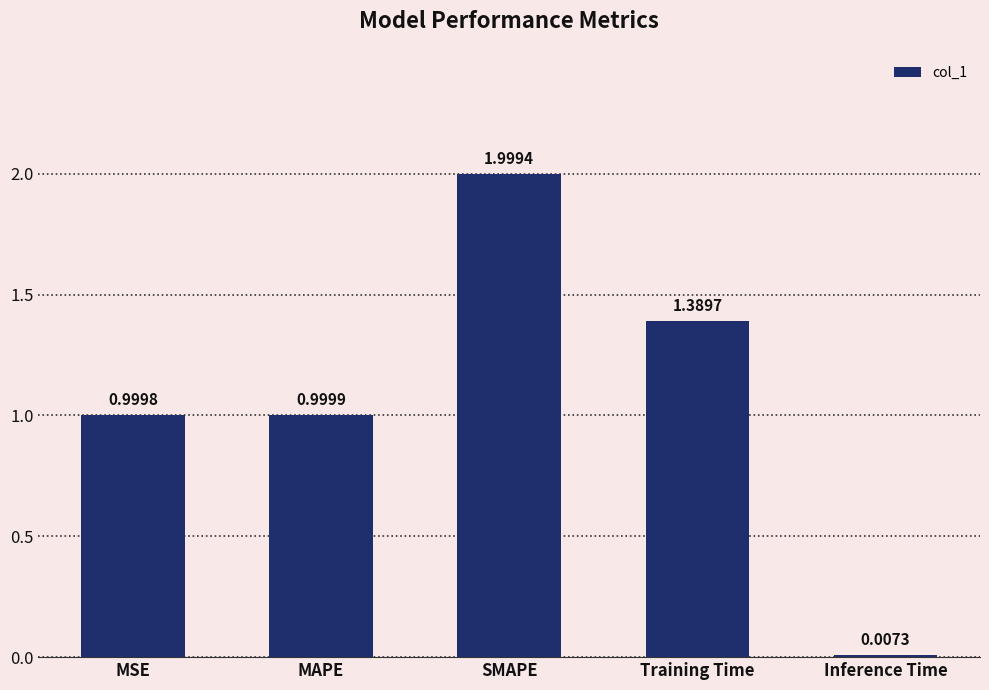

Where is the data nearest to the value 1?

MAPE